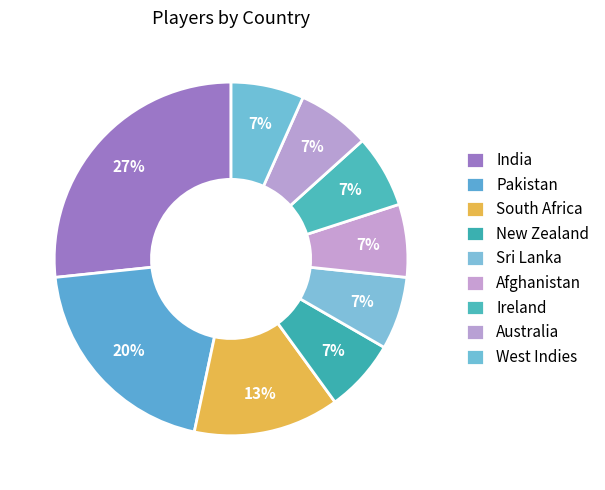

Rank the categories by value from lowest to highest.

New Zealand, Sri Lanka, Afghanistan, Ireland, Australia, West Indies, South Africa, Pakistan, India